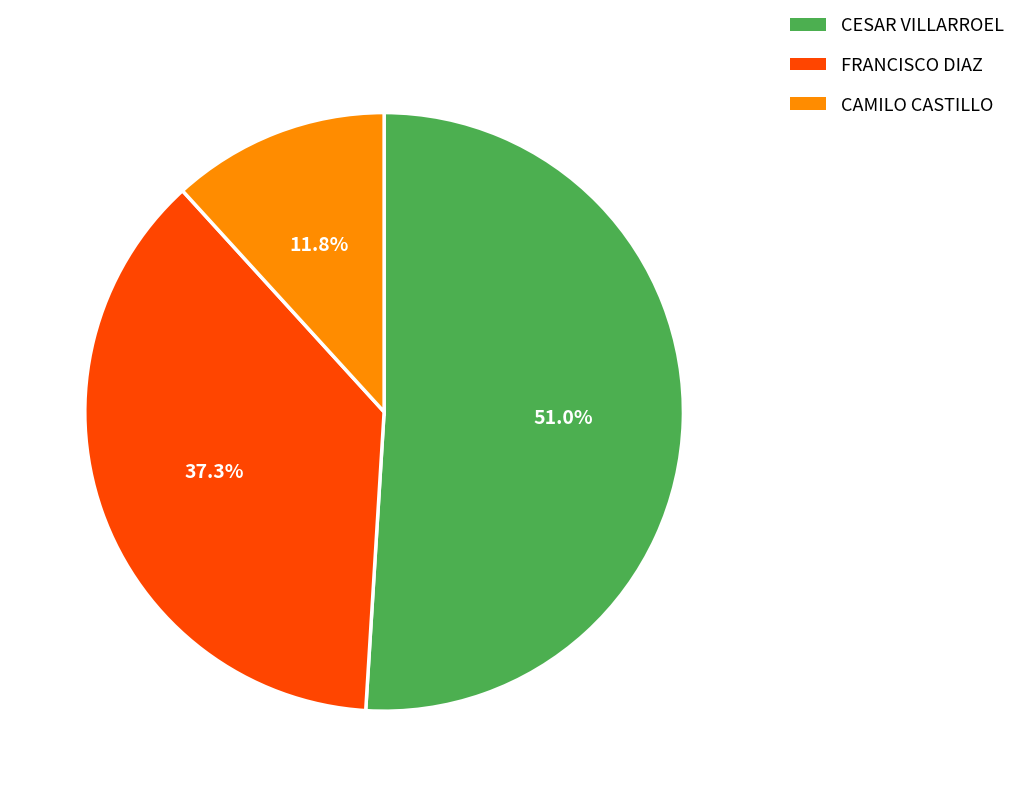

Which slice is the smallest?

CAMILO CASTILLO